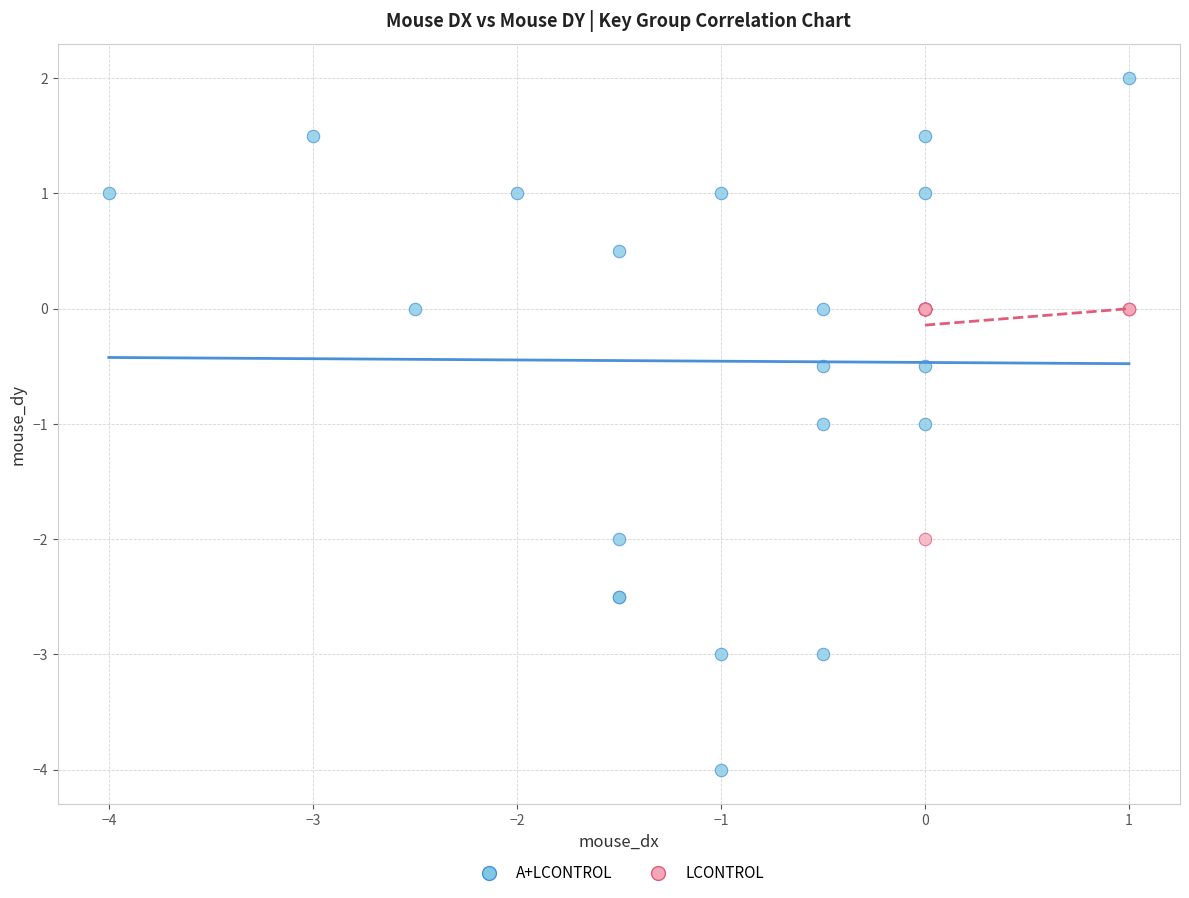

Which series has the widest spread of Y values?

A+LCONTROL